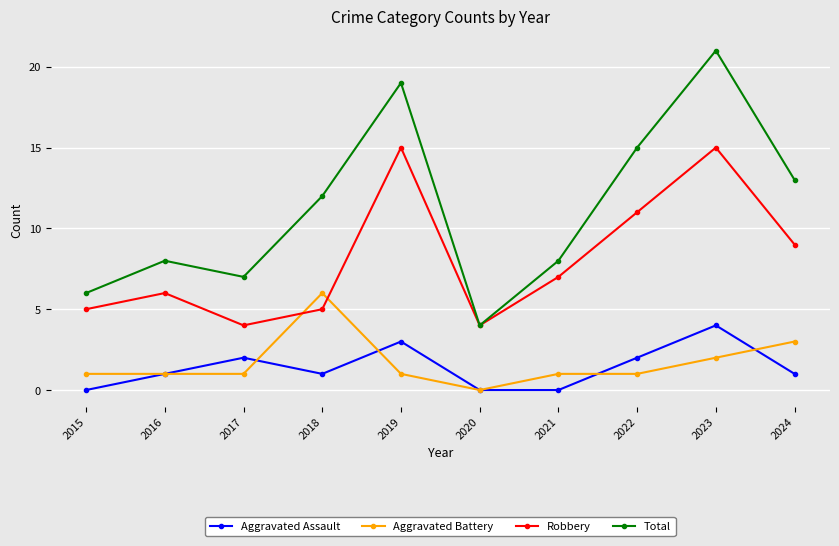

How many lines are shown in the chart?

4